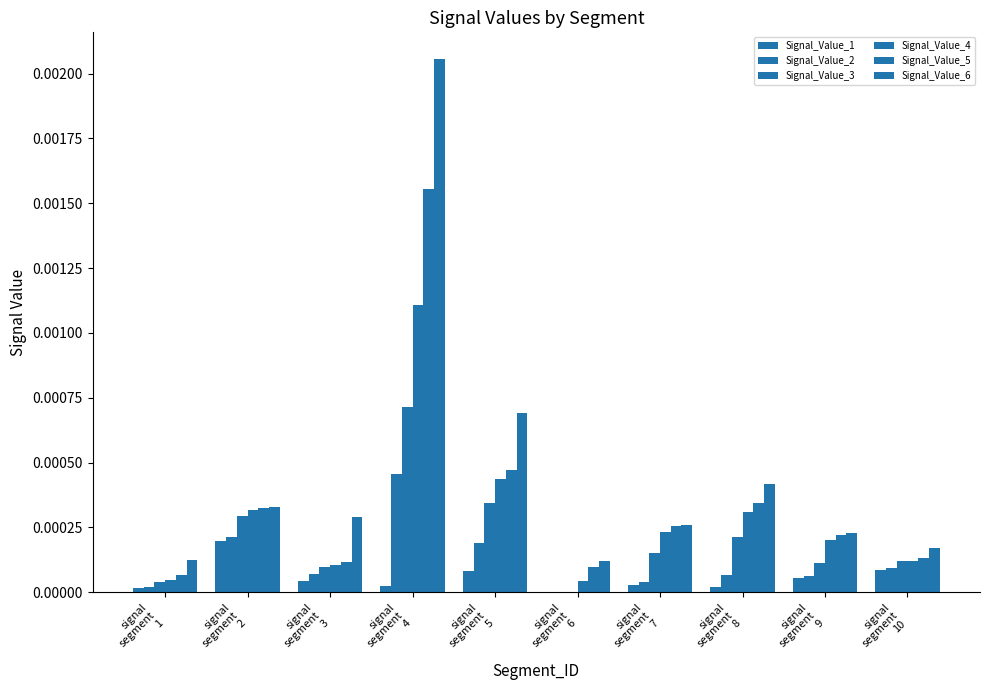

The Signal_Value_1 series shows 0.0 at signal
segment
5. True or false?

True